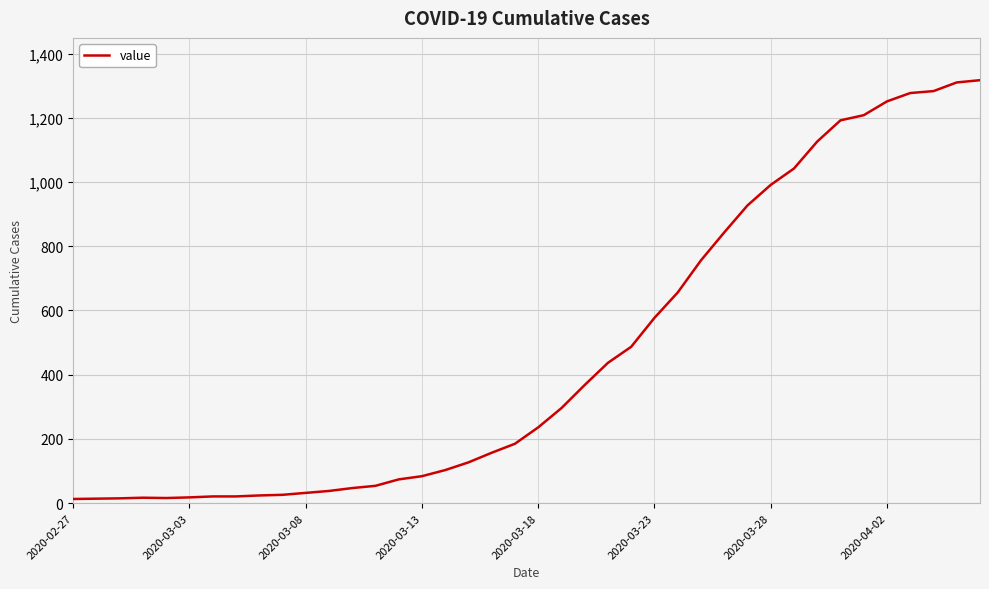

What is the difference between the maximum and minimum values?

1304